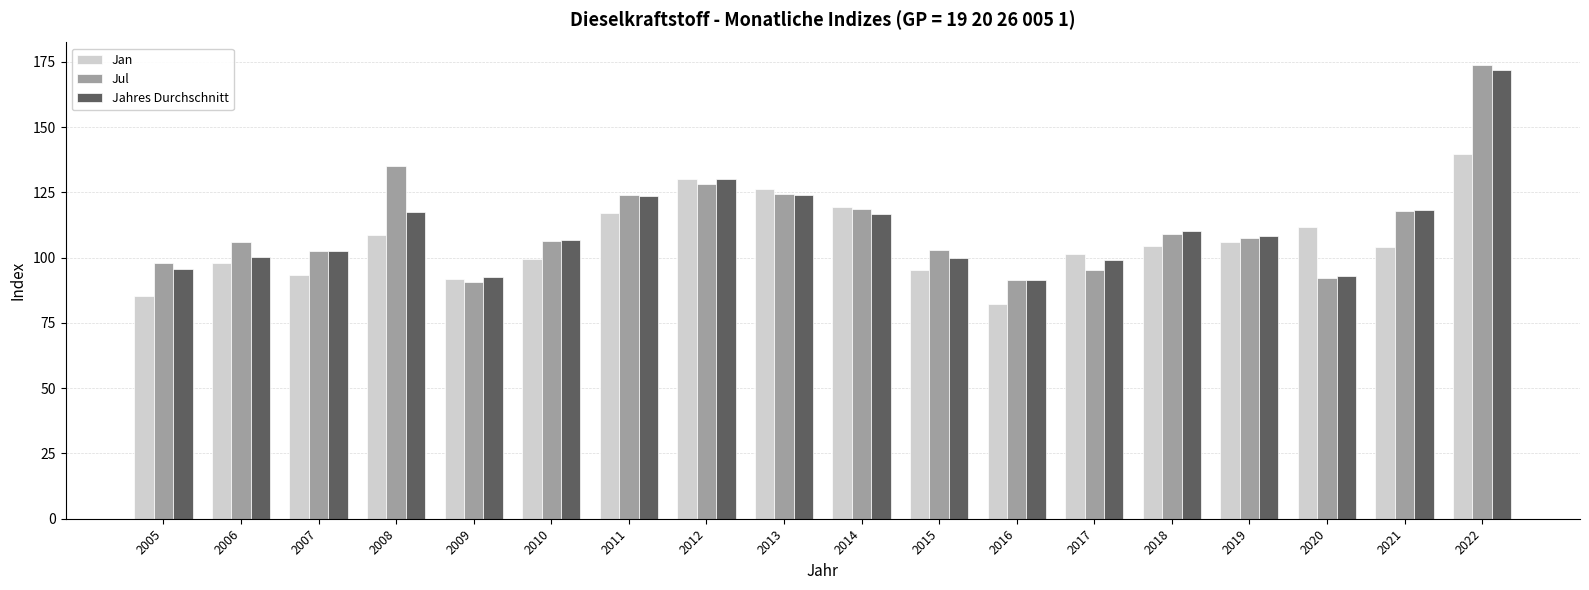

Which category has the lowest value in the Jan series?

2016